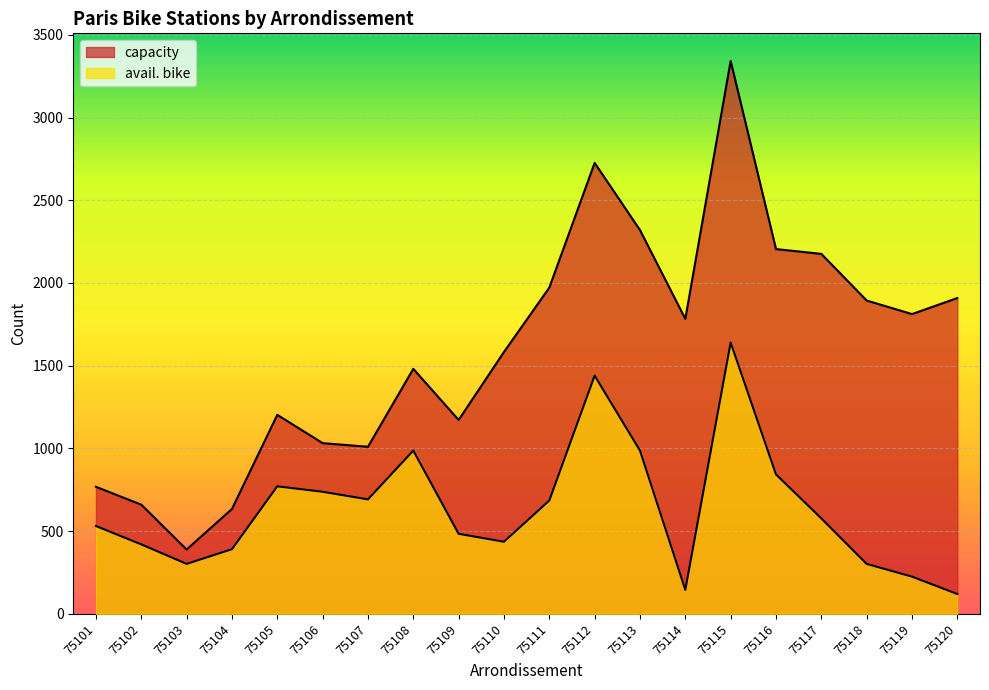

What is the difference between the maximum and minimum values in the avail. bike series?

1520